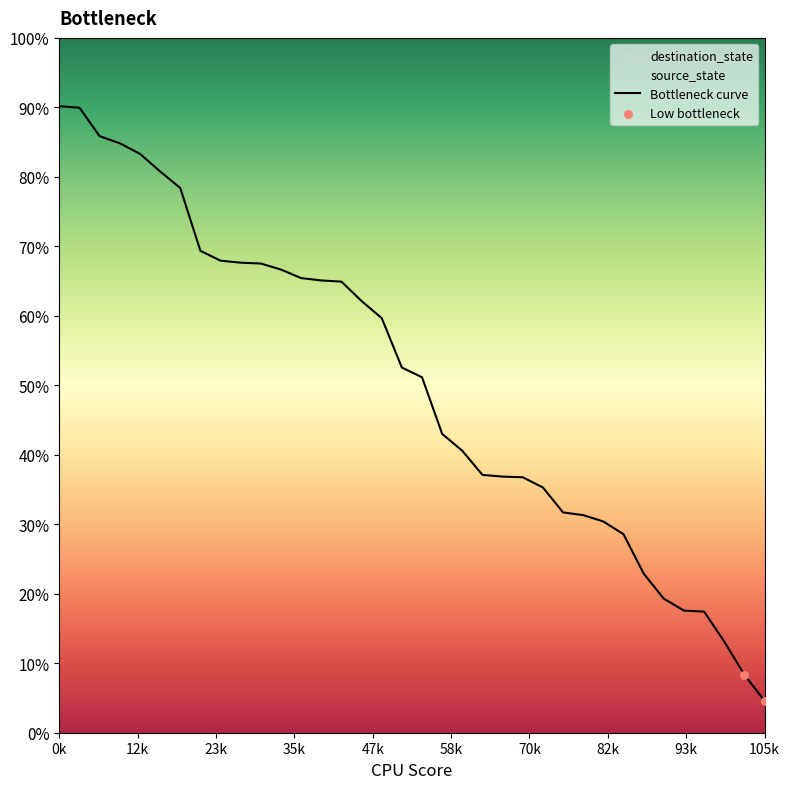

Approximately how many times larger is the value at 3 compared to 18?

1.7